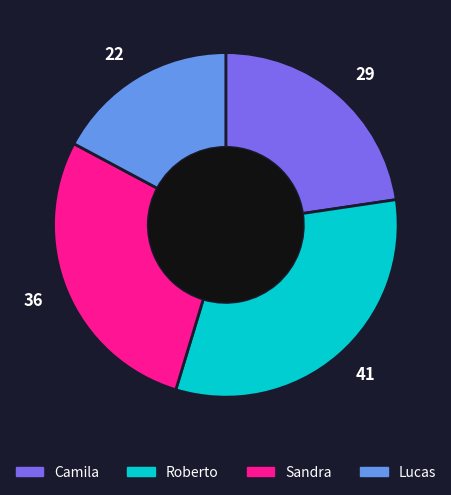

Combined, do 41 and 22 account for over 50%?

No